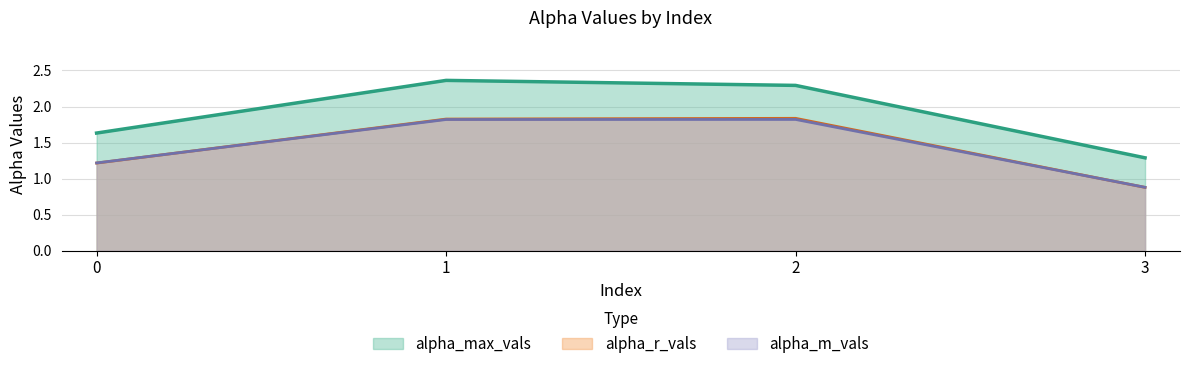

What are all the series names shown in the legend?

alpha_max_vals, alpha_r_vals, alpha_m_vals